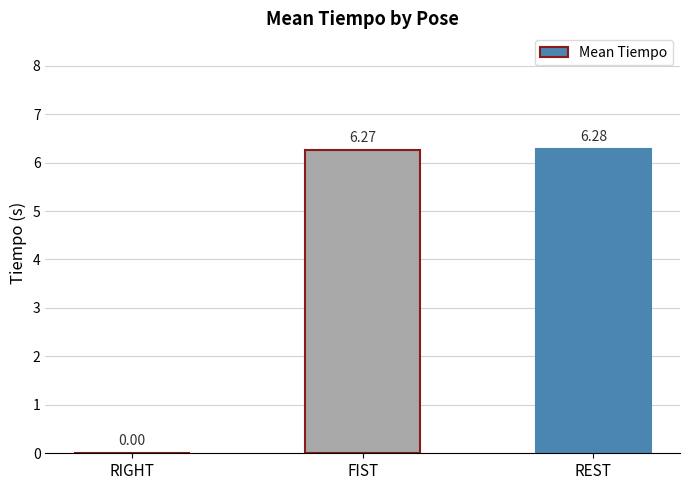

True or false: the data shows 2.3 at REST.

False